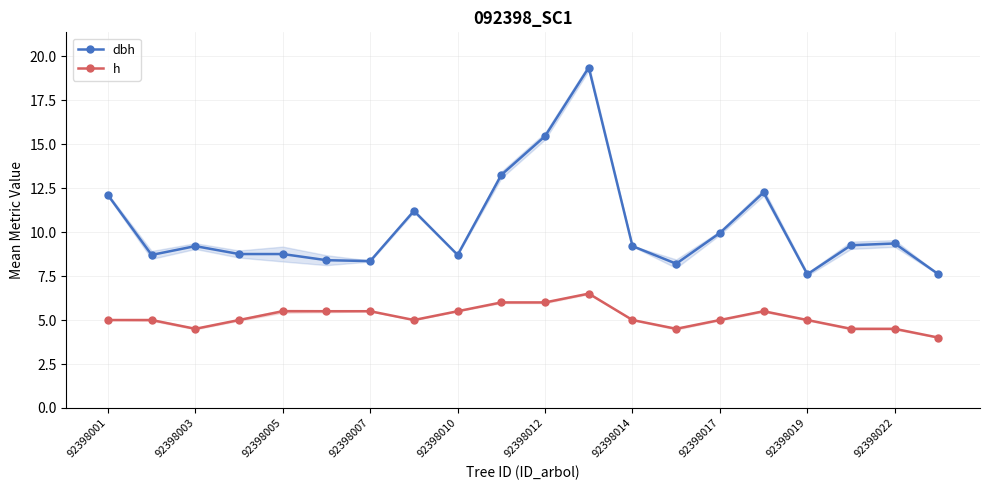

How many values in the h series are below 5?

5